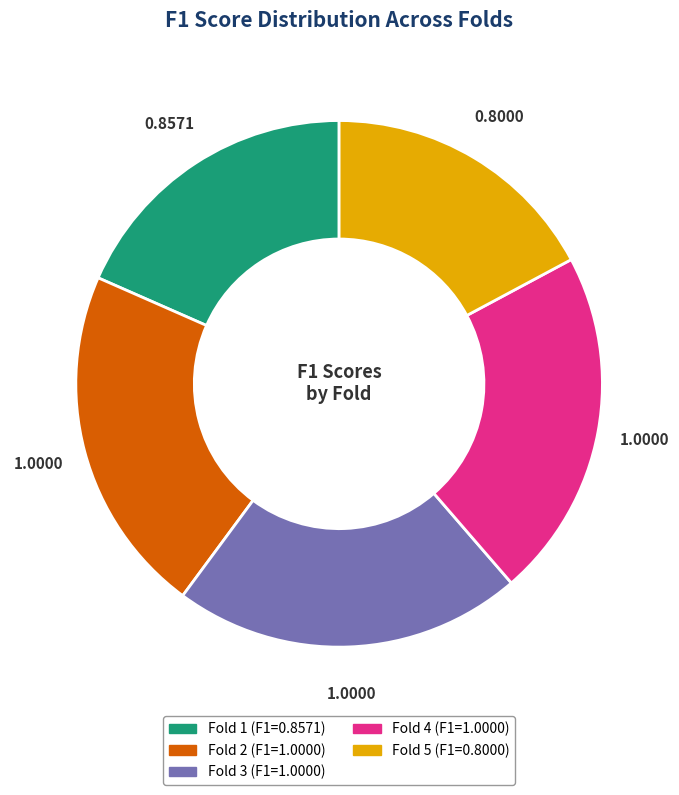

Is the sum of Fold 1 and Fold 4 greater than half?

No